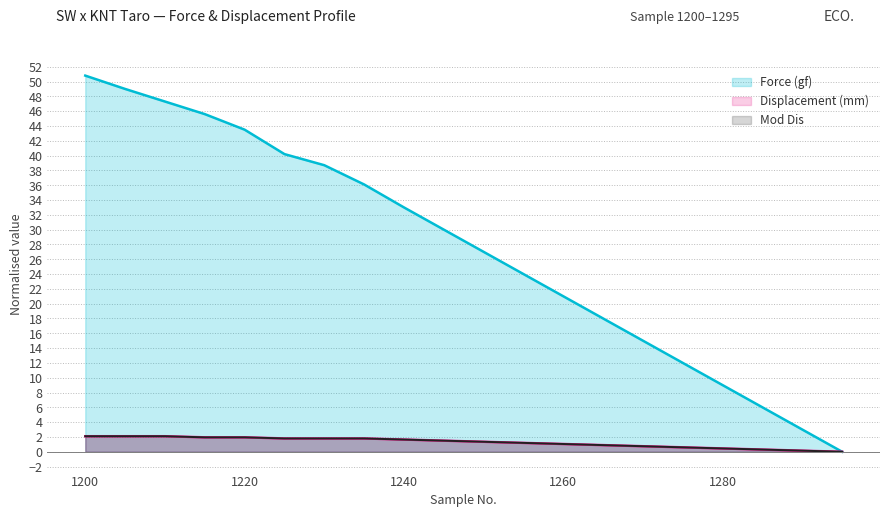

At how many categories does at least one series exceed 20?

13